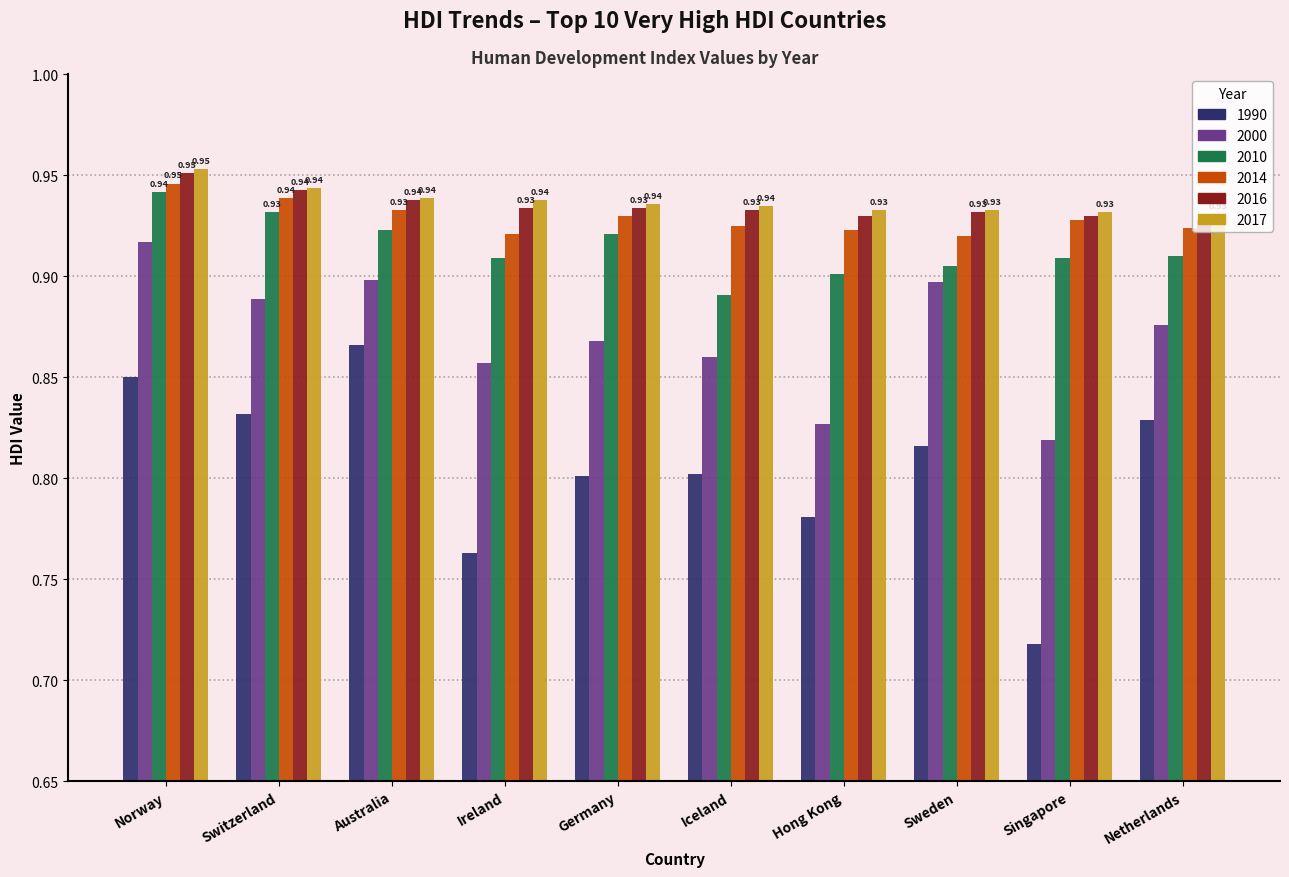

What is the sum of the 2010 values at Singapore and Switzerland?

1.8